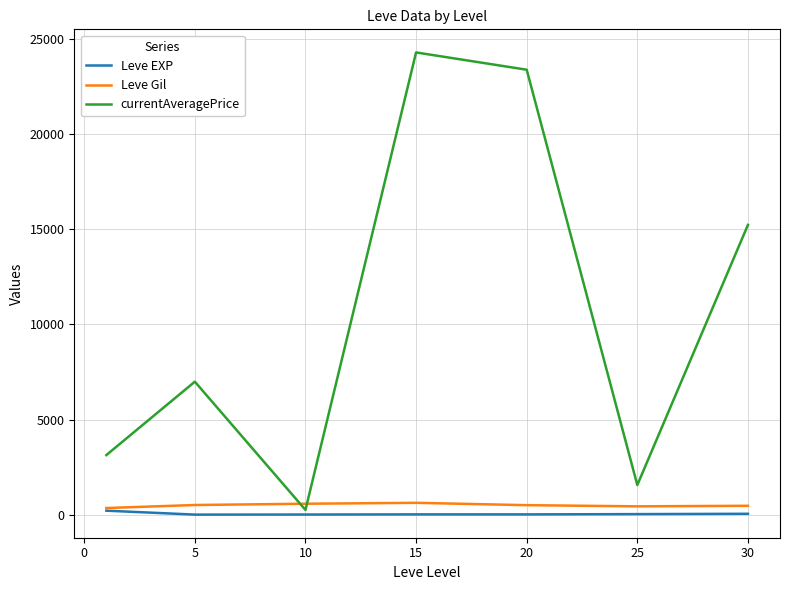

Which series has the largest total across all categories?

currentAveragePrice